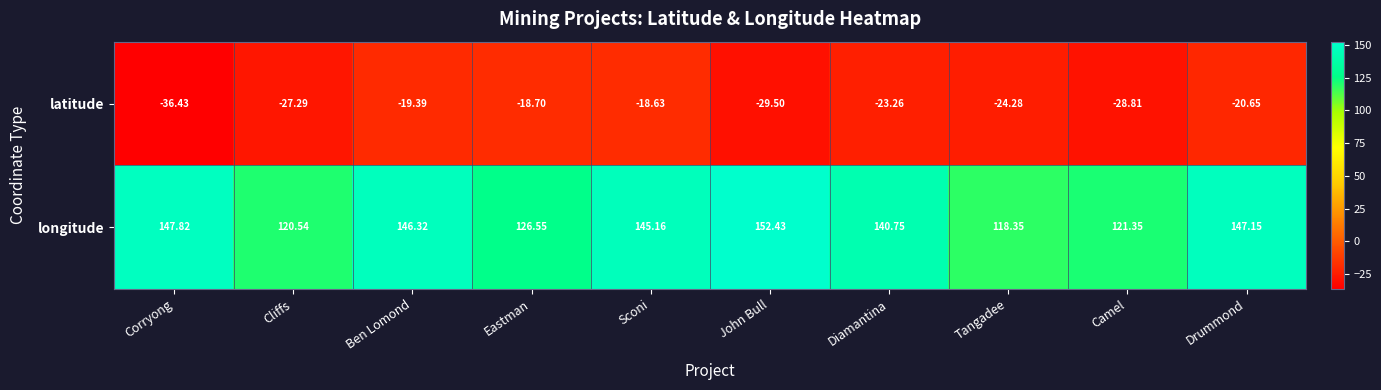

Which series has the largest total across all categories?

longitude